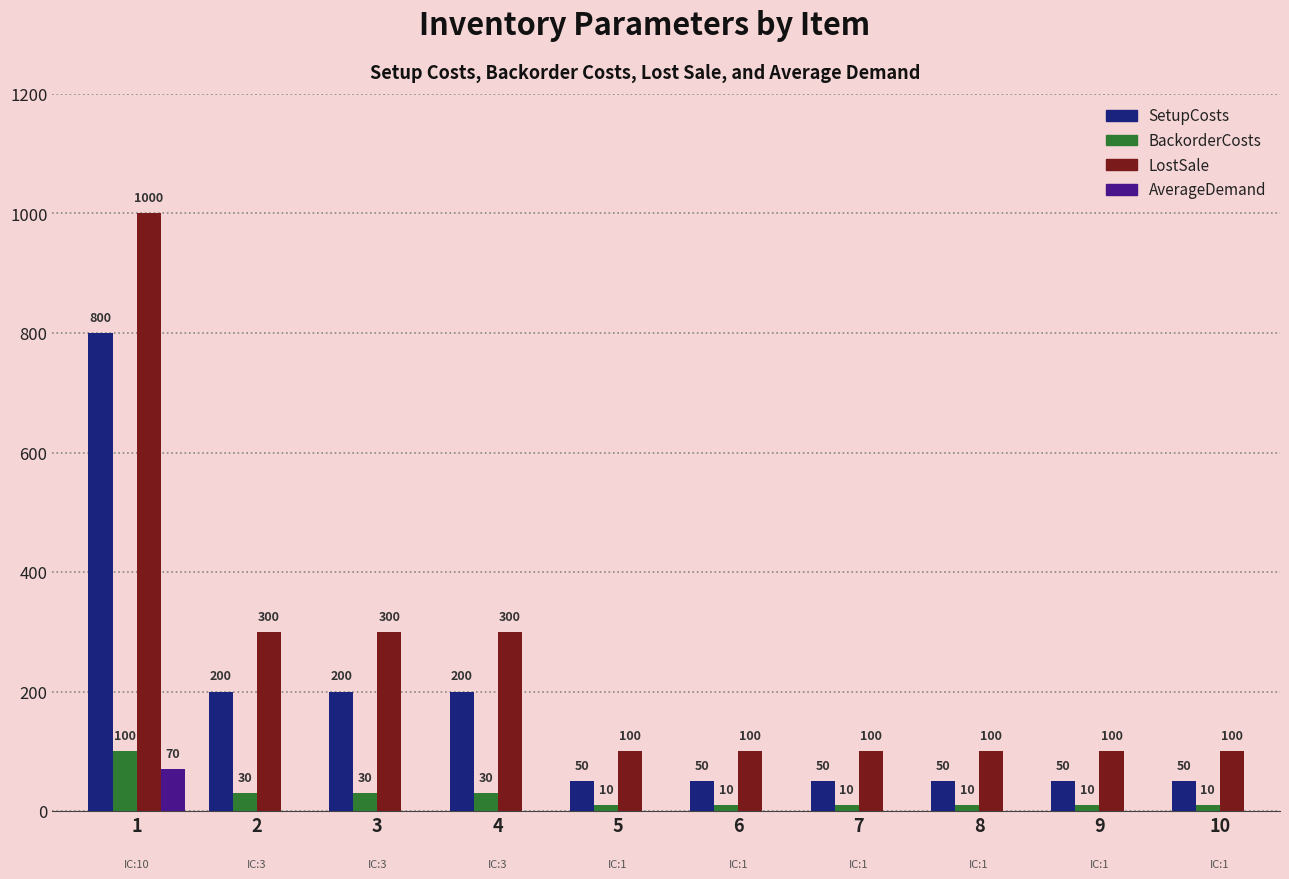

At which category is the sum across all series the highest?

1